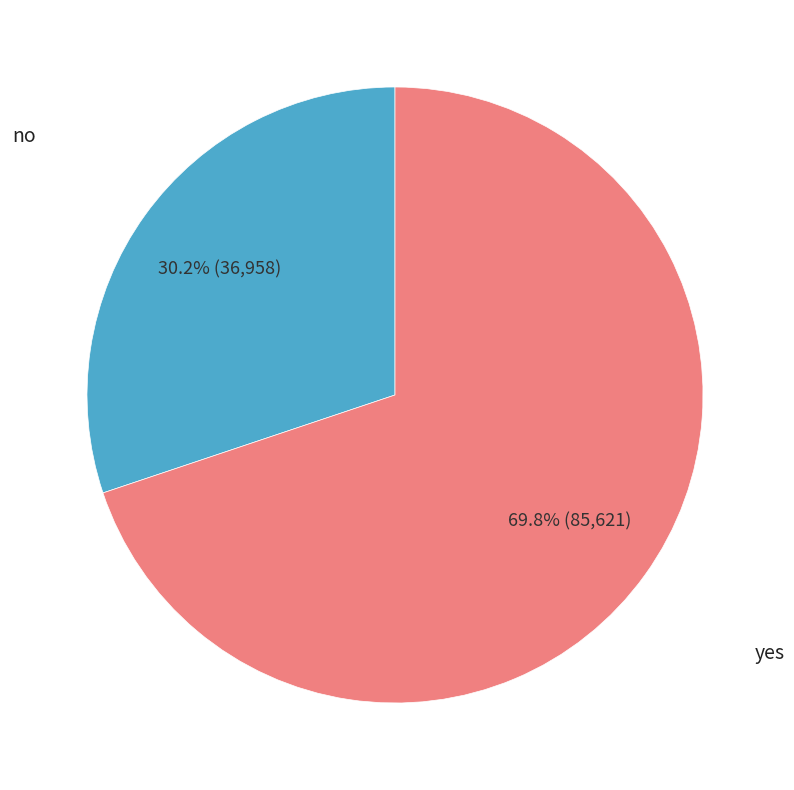

Is there a majority slice in this chart?

Yes